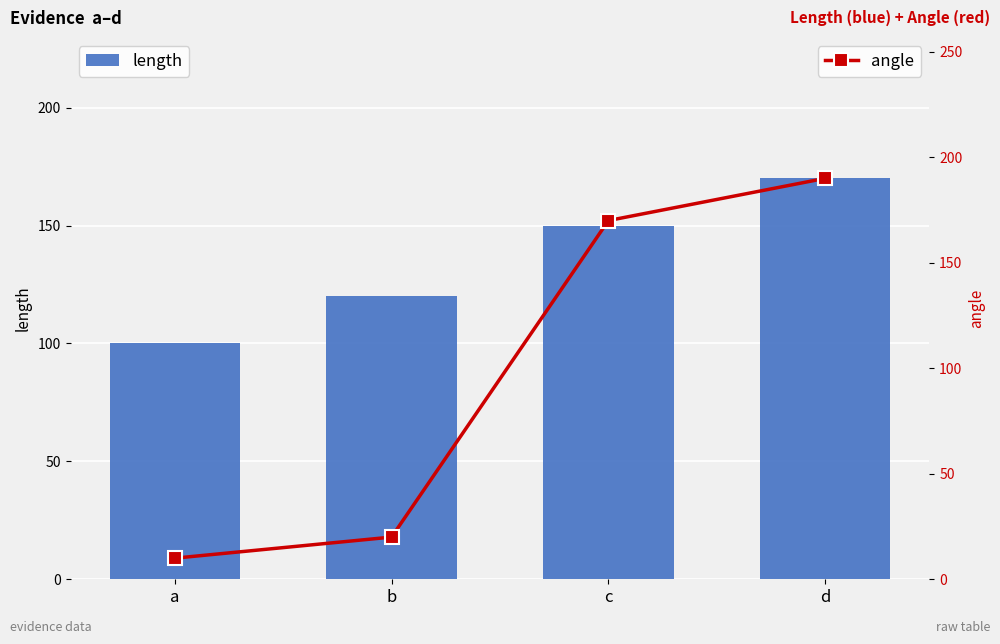

True or false: angle has a value of 170 at c.

True